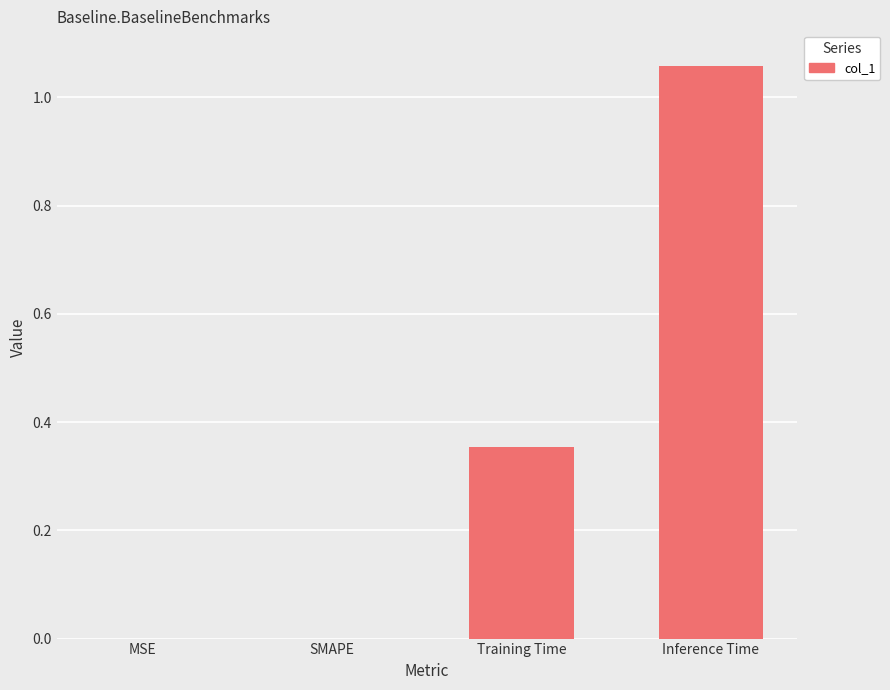

Which label corresponds to the largest value in the chart?

Inference Time